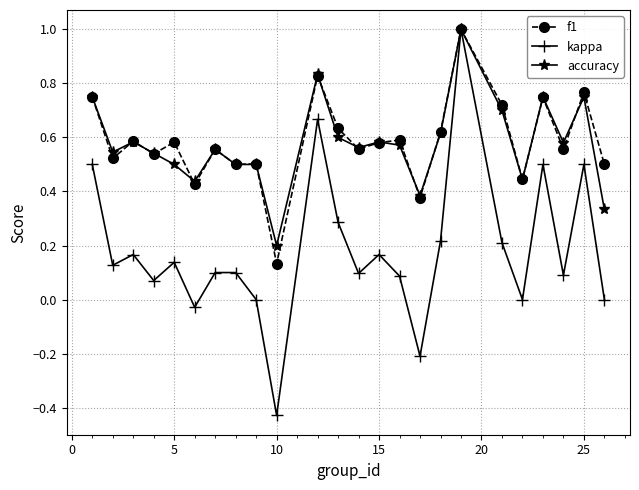

Which series has the widest spread of values?

kappa